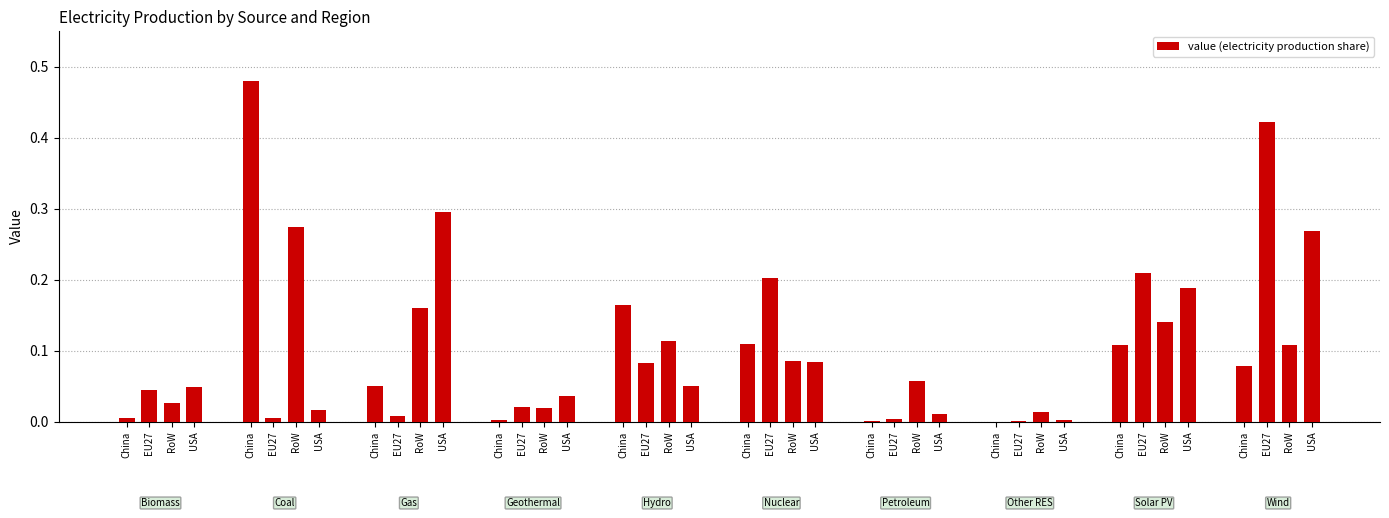

True or false: the data shows 0.1 at China.

False